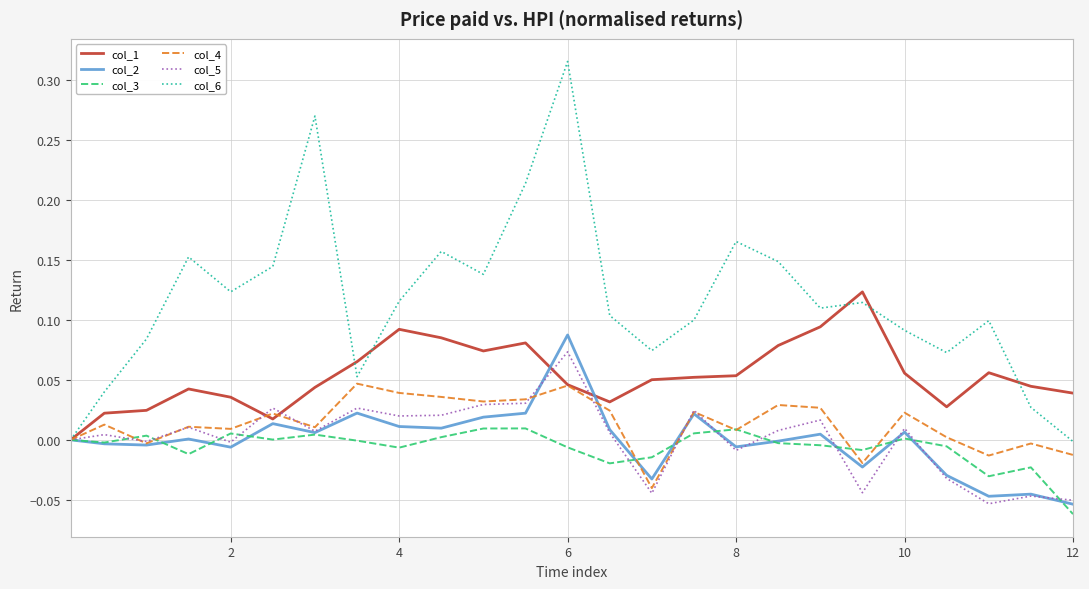

Which series has the largest total across all categories?

col_6